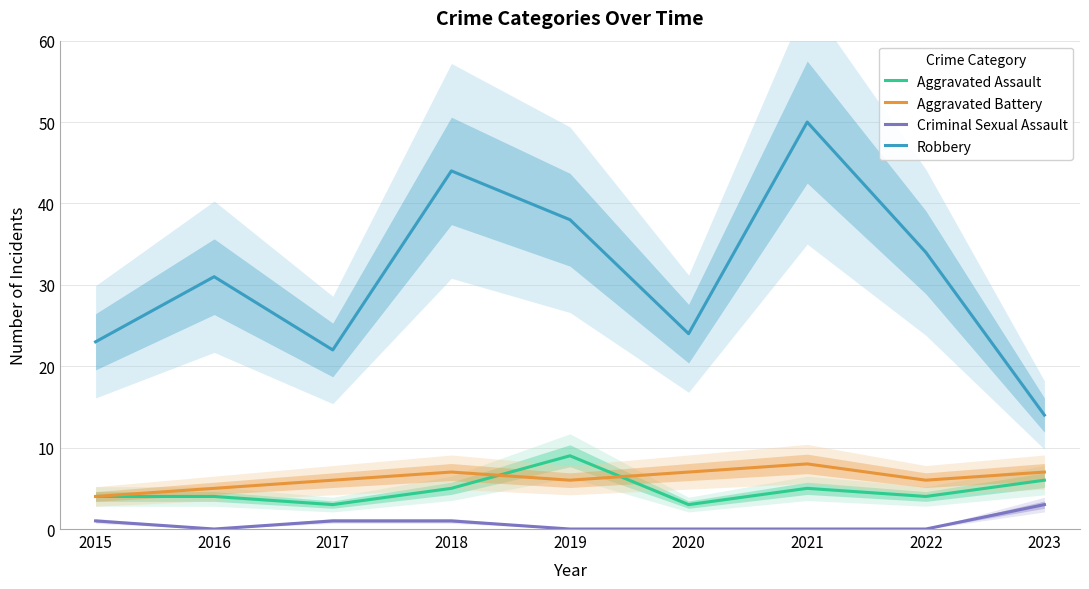

True or false: Criminal Sexual Assault has a value of 2 at 2015.

False